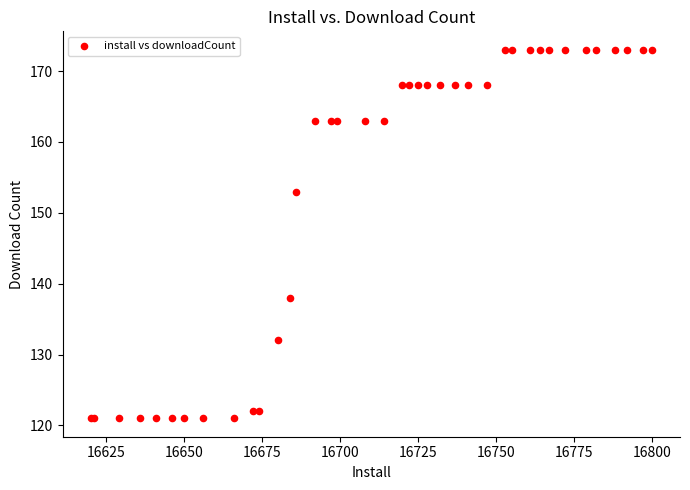

What Y value in the scatter plot is closest to 147?

153